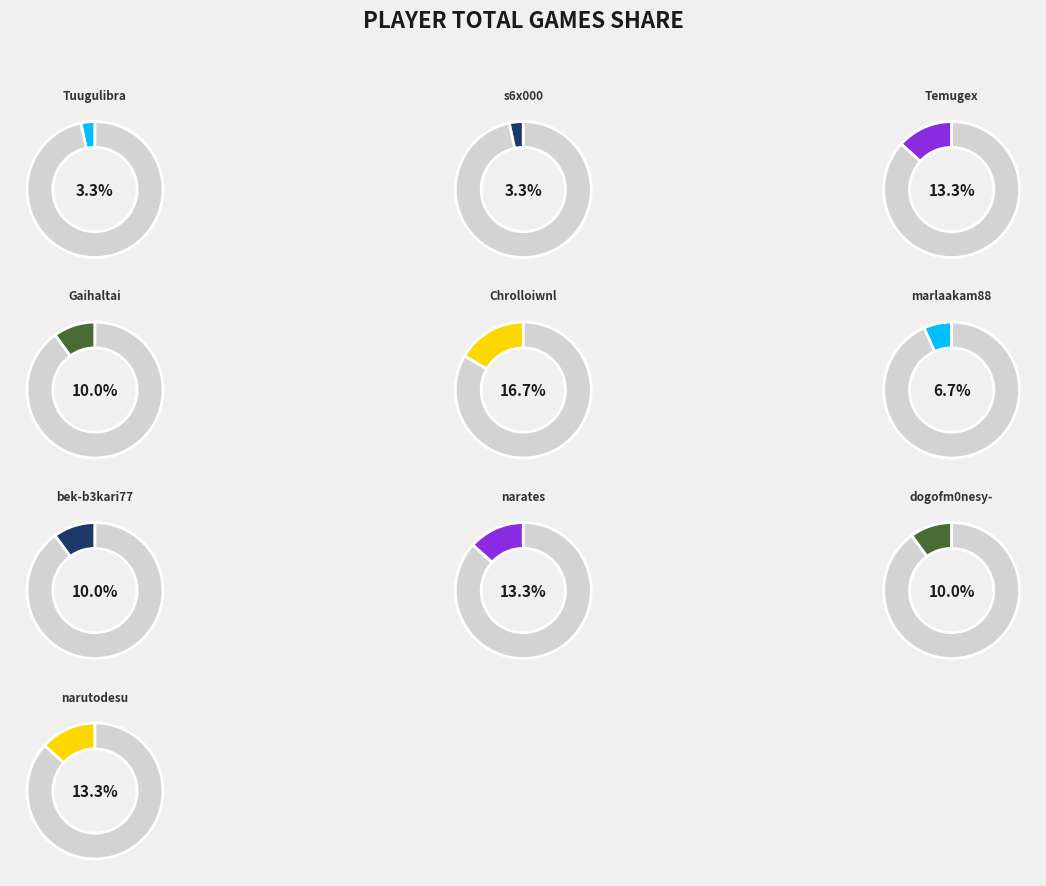

Is Gaihaltai the majority of the pie?

No